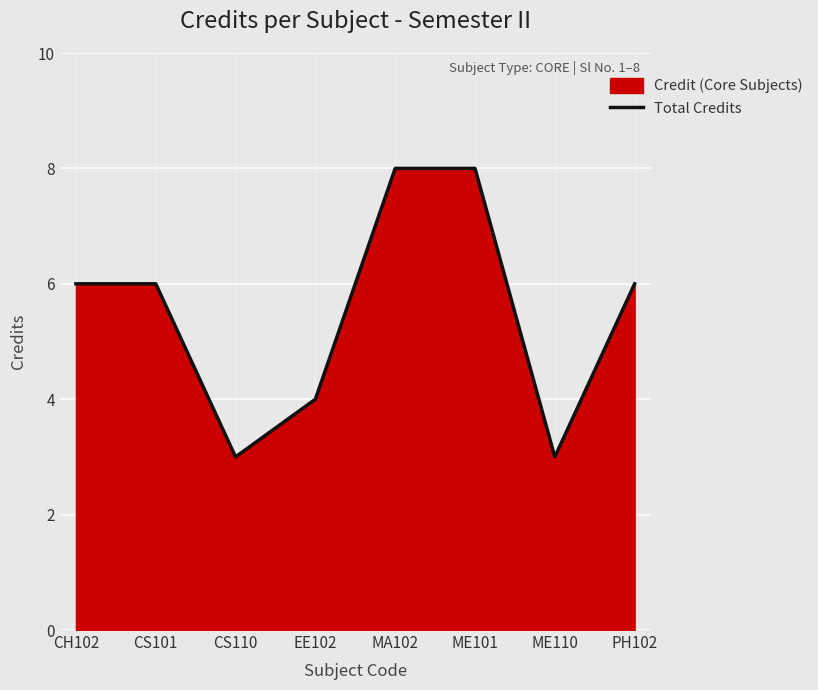

Where is the data nearest to the value 5?

CH102